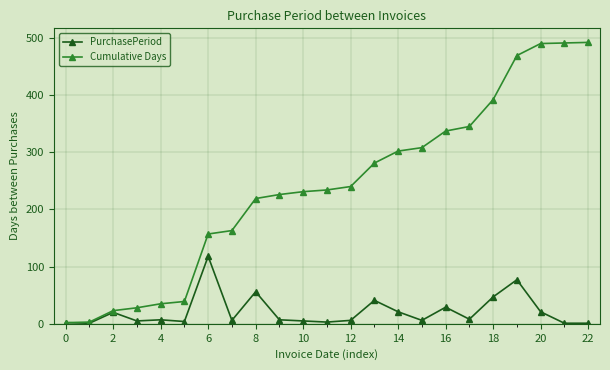

What is the maximum value shown in the chart?

492